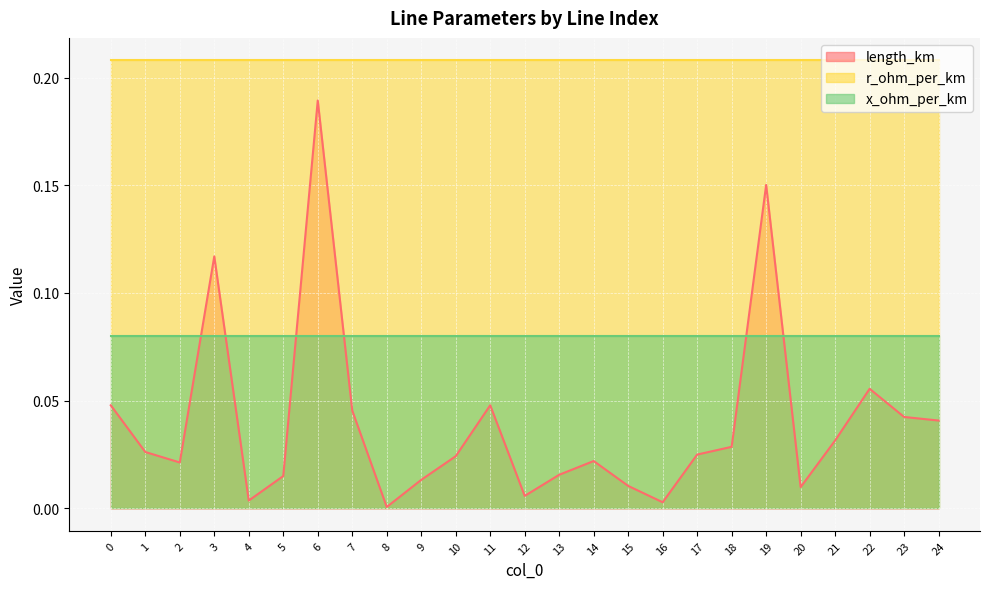

At 9, list the series in order from smallest to largest.

length_km, x_ohm_per_km, r_ohm_per_km